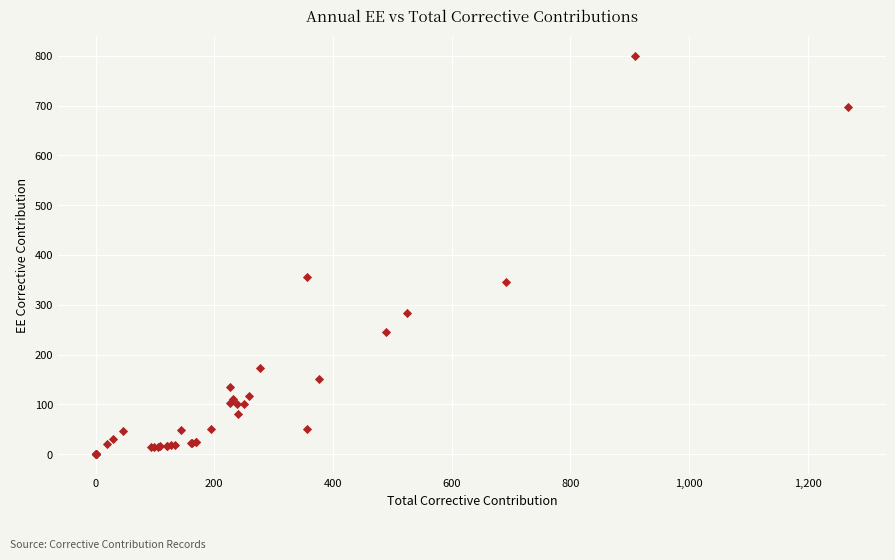

What Y value in the scatter plot is closest to 400?

355.8